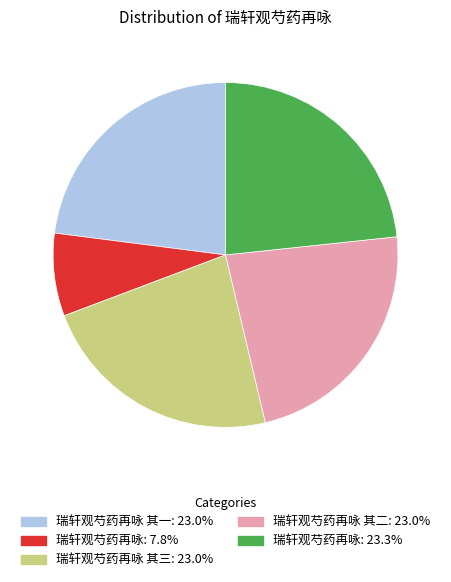

Combined, do 瑞轩观芍药再咏 其二: 23.0% and 瑞轩观芍药再咏 其三: 23.0% account for over 50%?

No